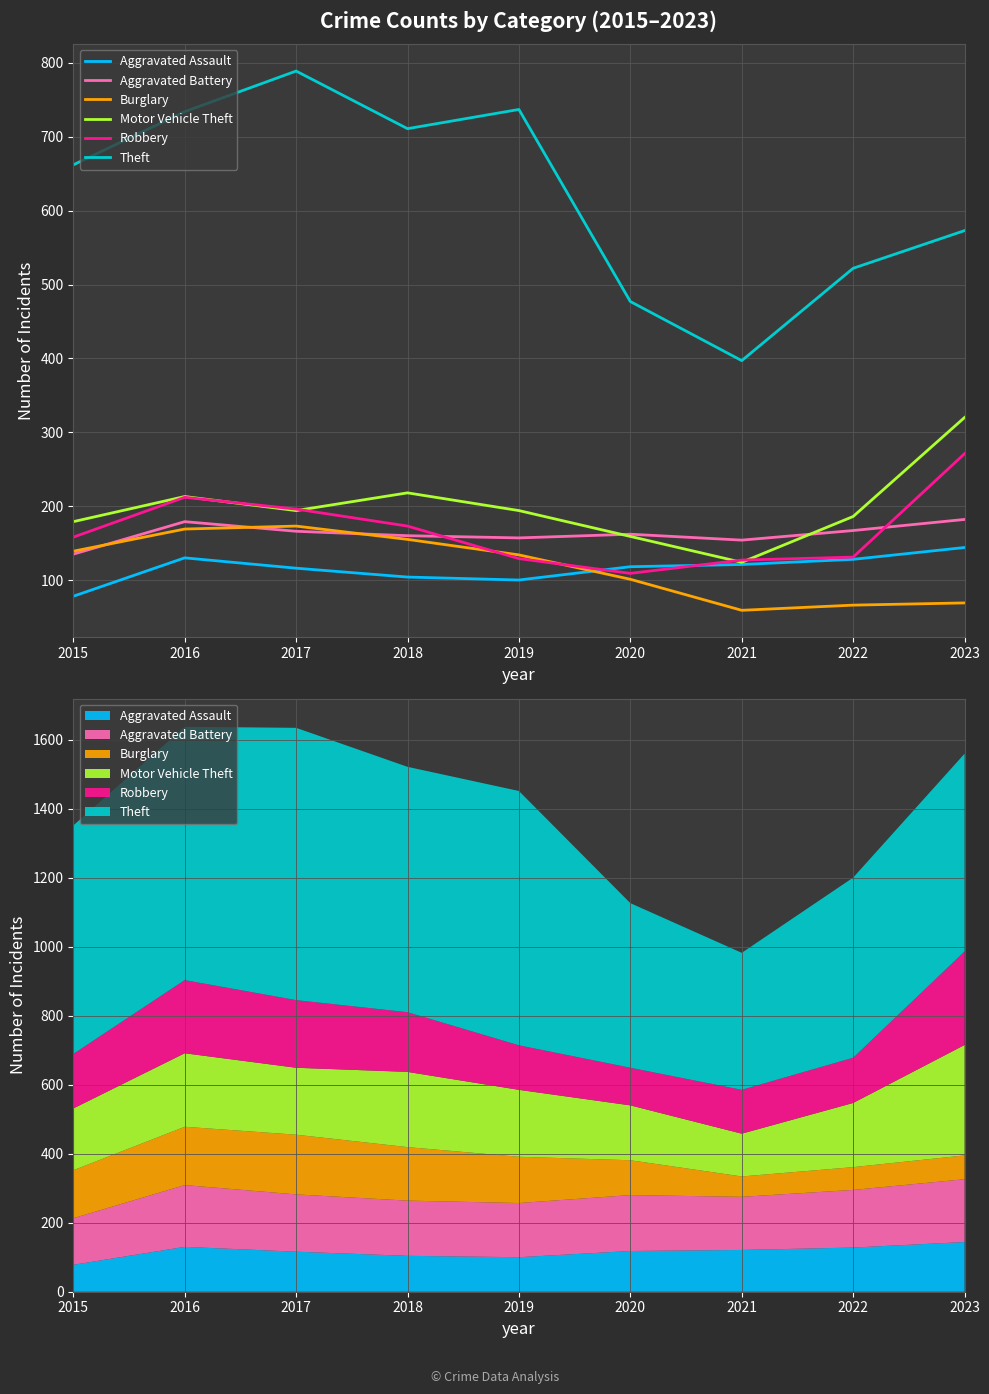

True or false: Robbery and Theft cross at least once.

False